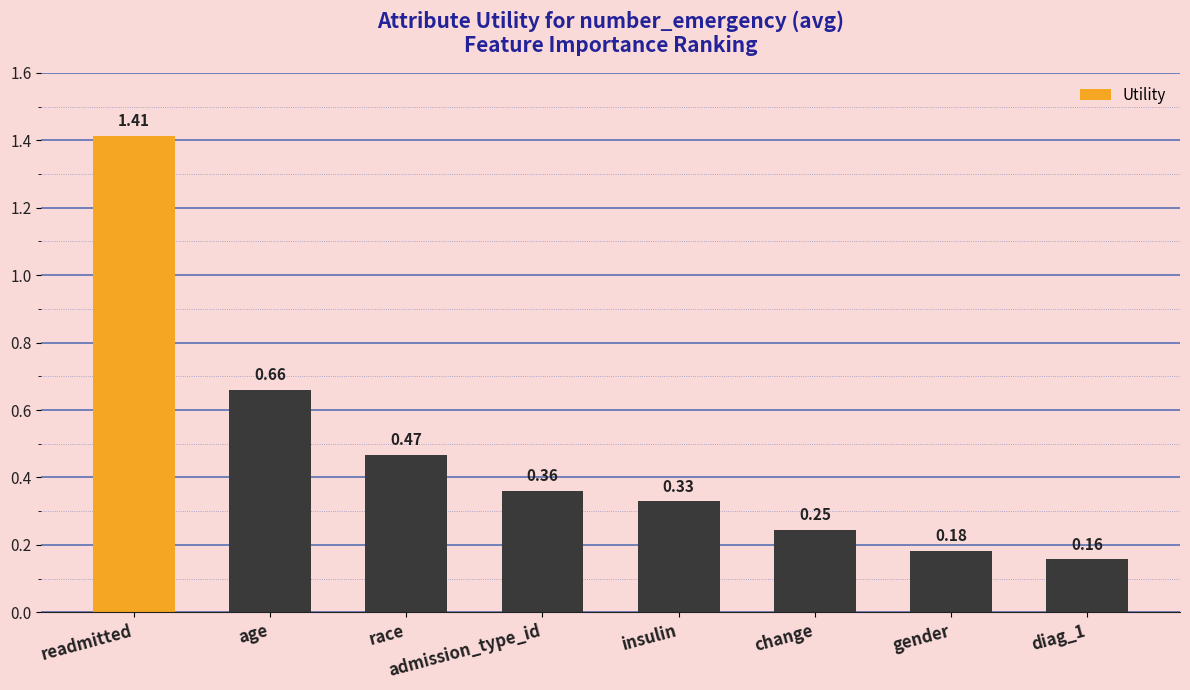

Which category has the lowest value across all series?

diag_1